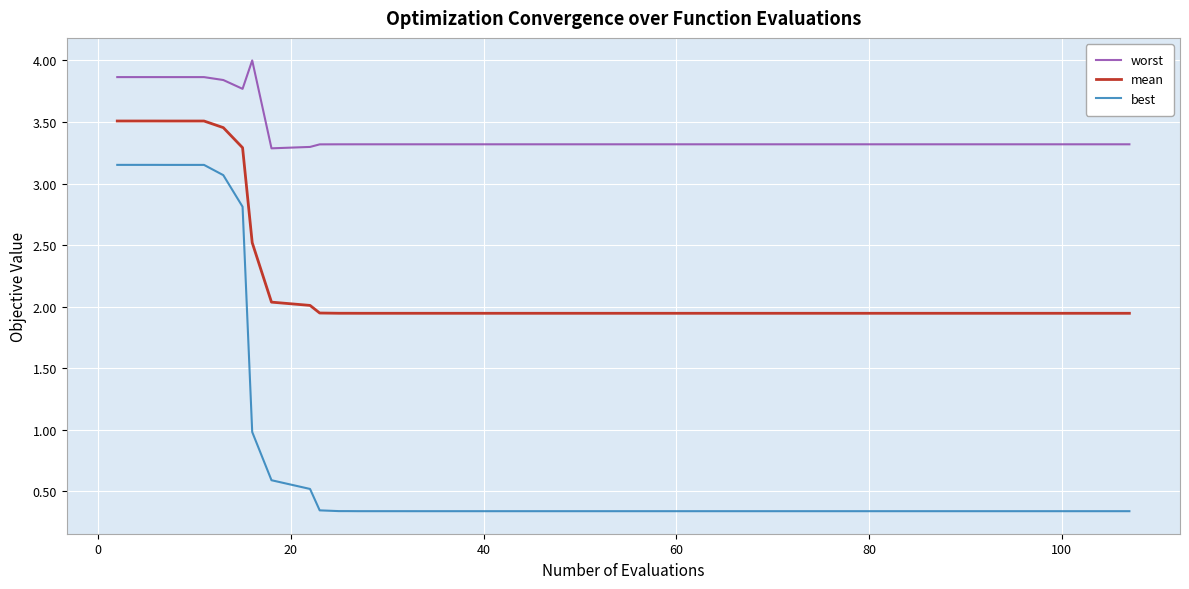

What is the difference between the maximum and minimum values in the worst series?

0.7